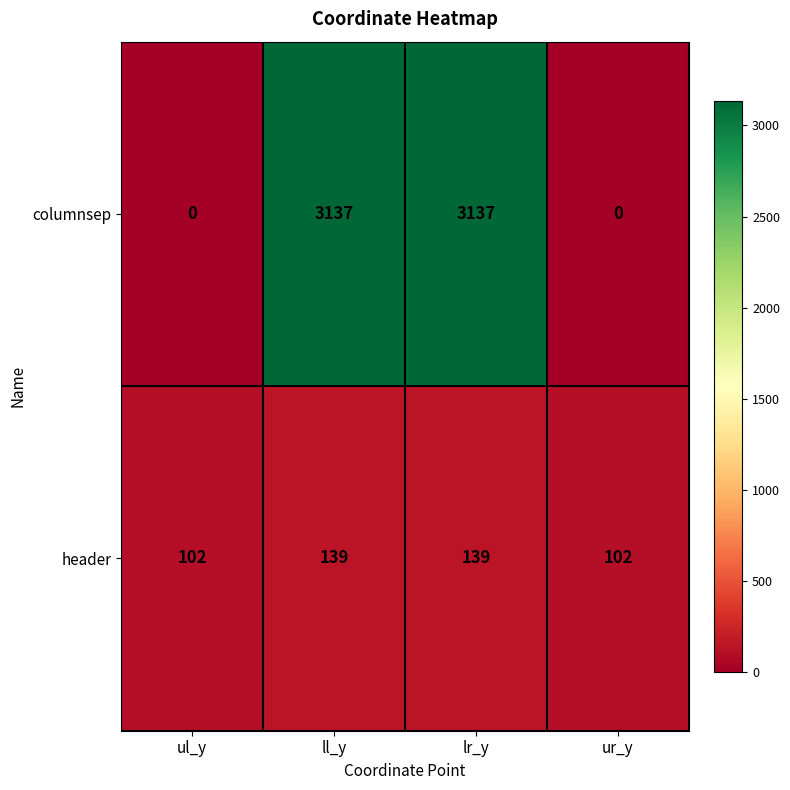

Rank the series by their average value, from highest to lowest.

columnsep, header